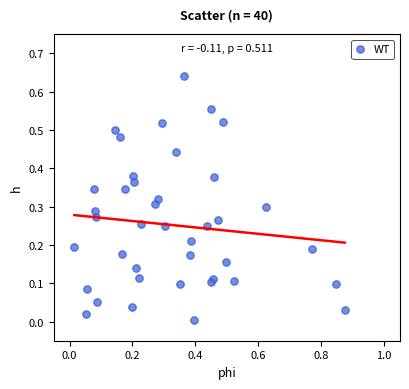

What is the range of X values (max minus min)?

0.9